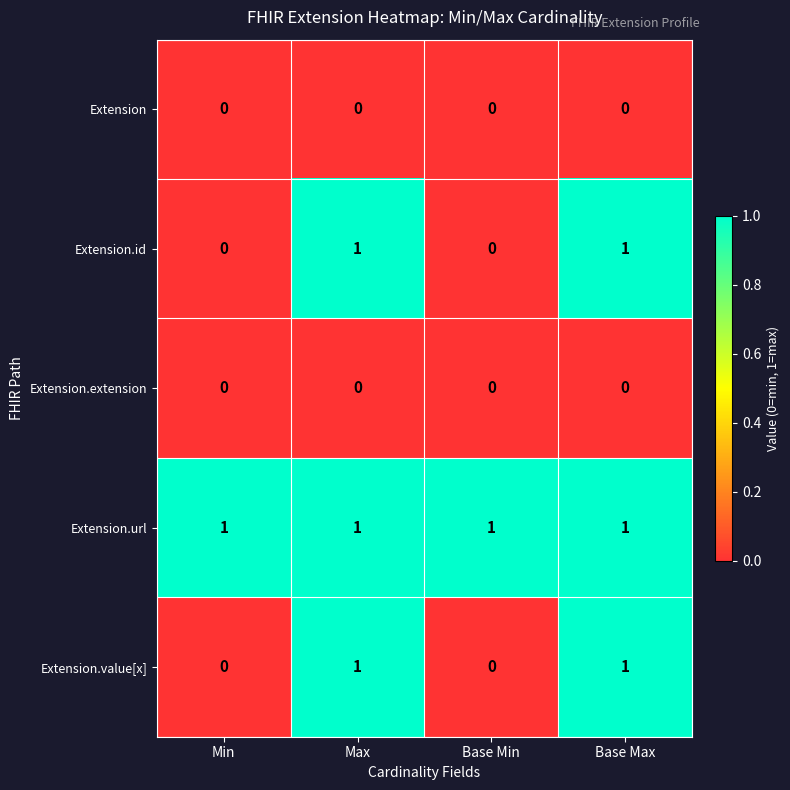

How many series are shown in this chart?

5